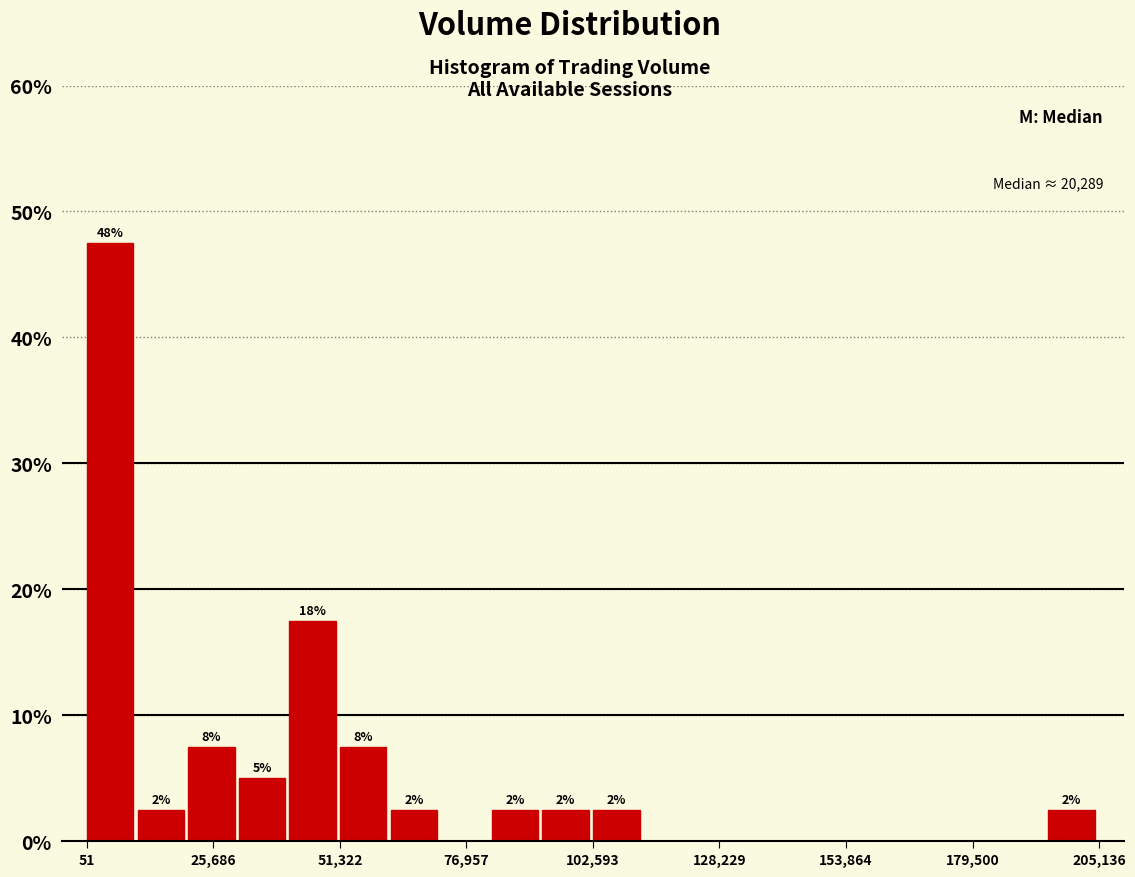

Read against the x-axis, roughly where is the centre of the tallest bar?

5000